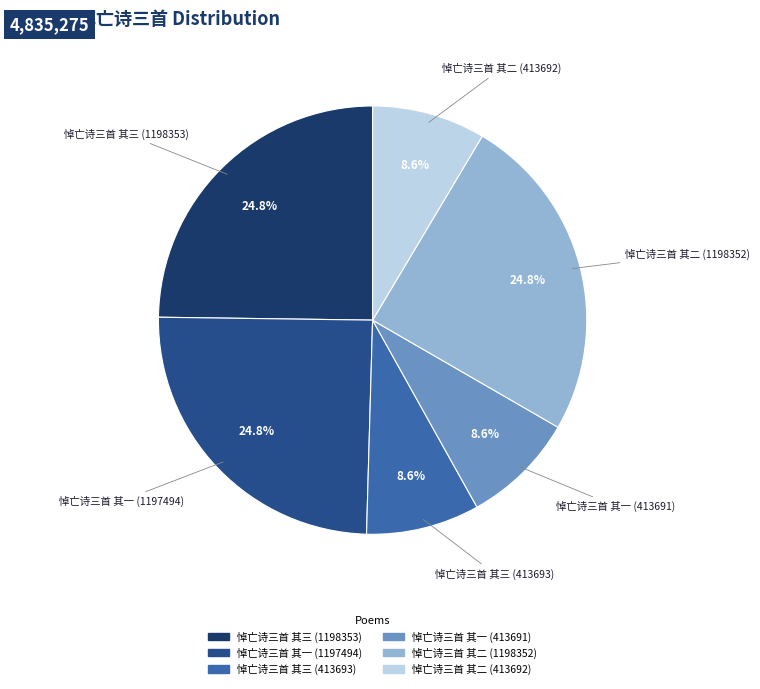

What percentage do 悼亡诗三首 其三 (413693) and 悼亡诗三首 其三 (1198353) together represent?

33.3%